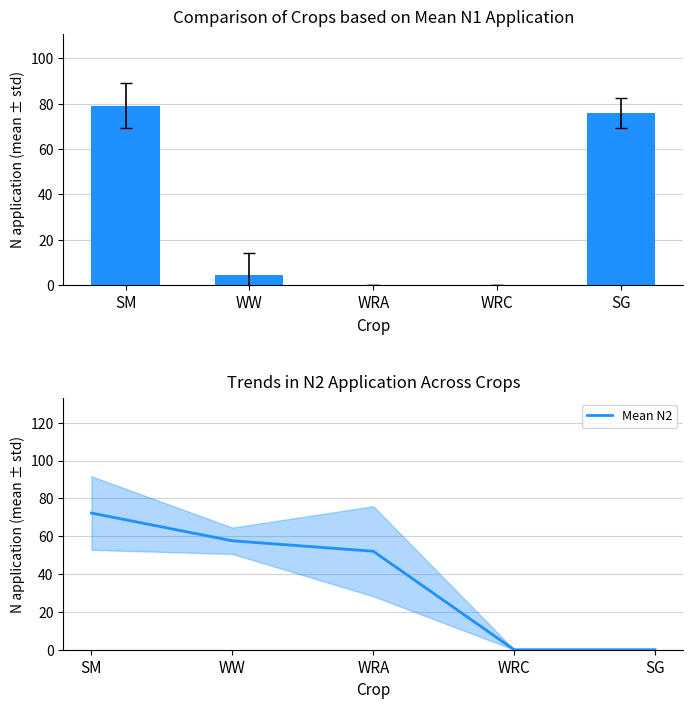

How many series are shown in this chart?

2